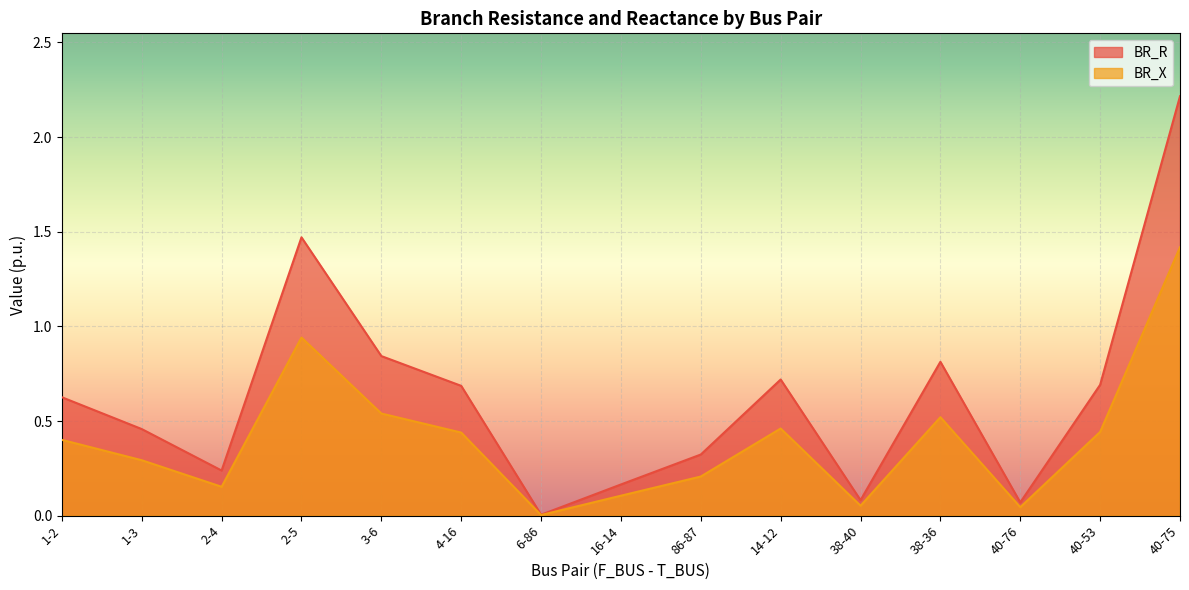

What position from the left is 38-36?

12